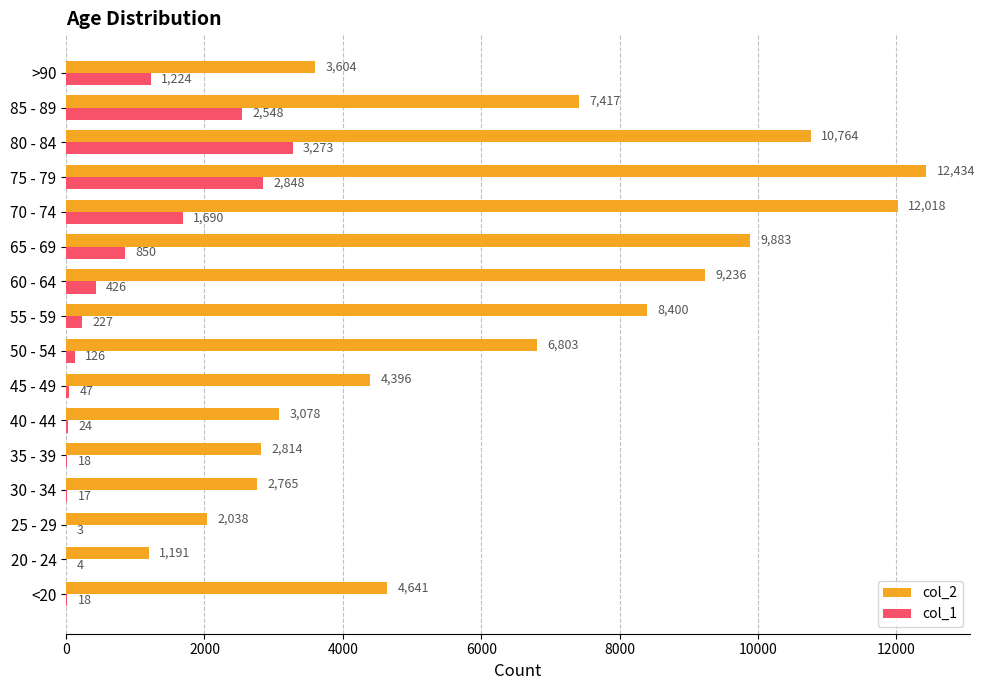

Is it true that col_1 equals 47 at 45 - 49?

True